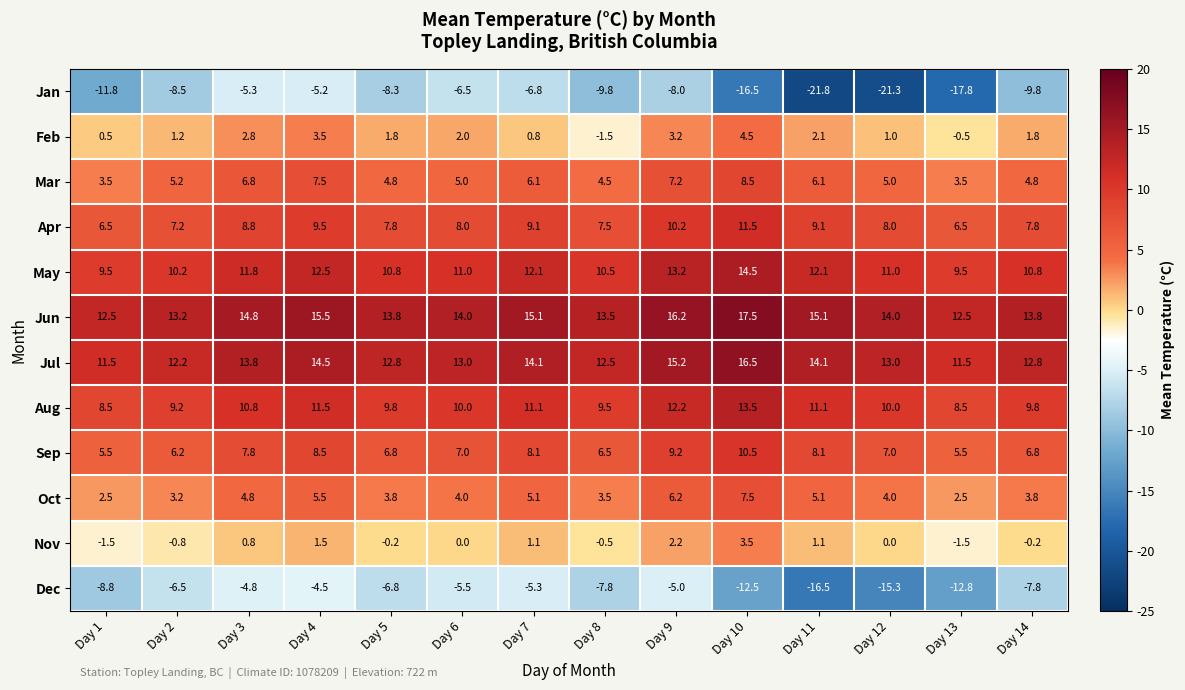

What is the approximate value of Apr at Day 1?

6.5